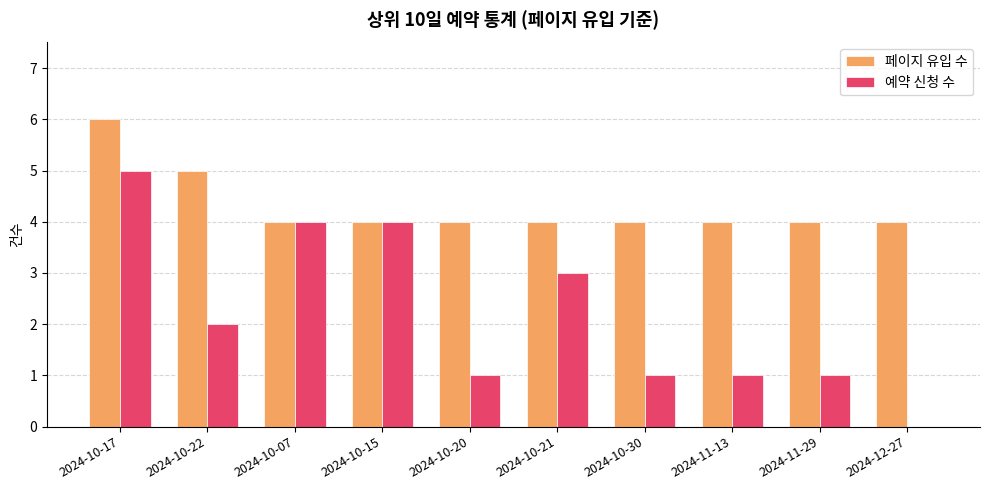

What is the average value of the 페이지 유입 수 series?

4